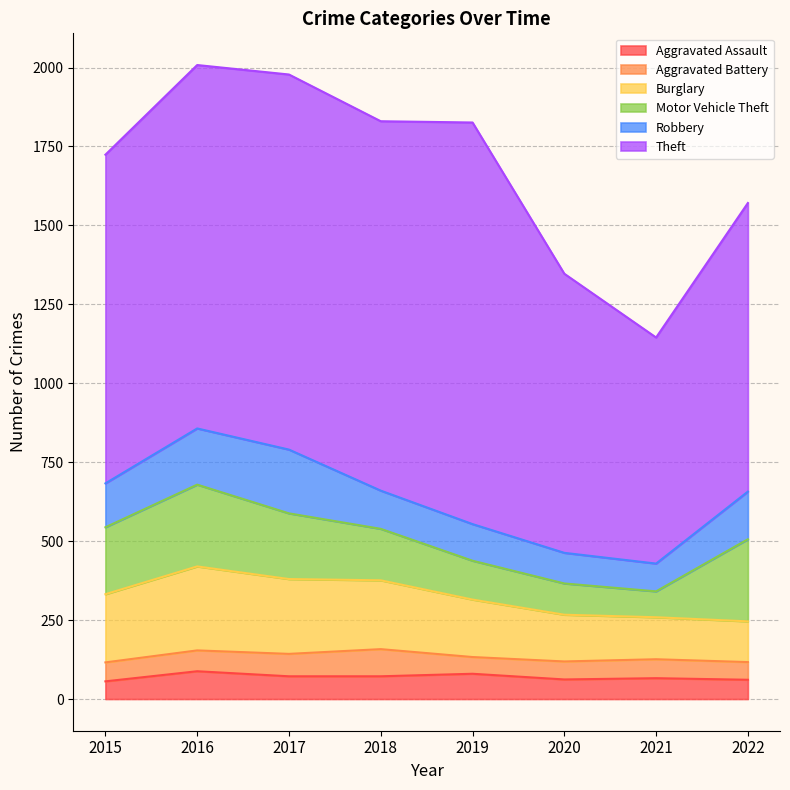

How many lines are shown in the chart?

6